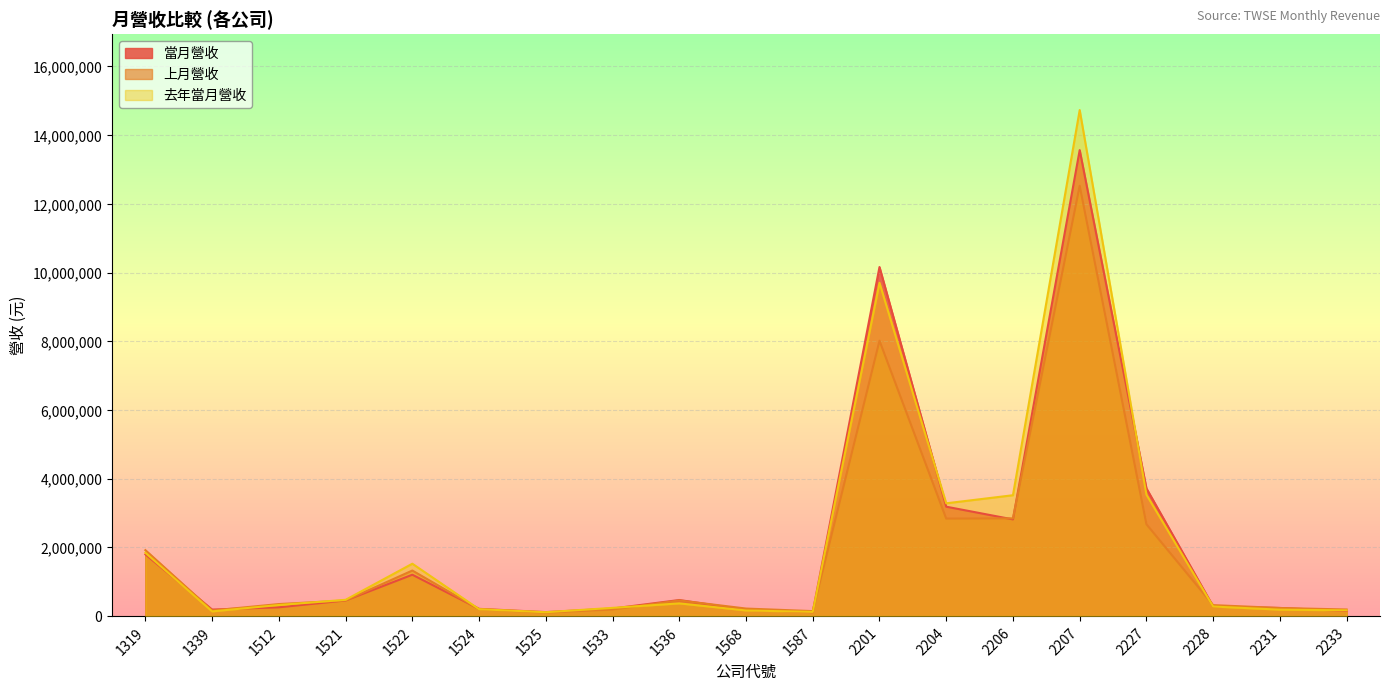

Which series has the largest total across all categories?

去年當月營收